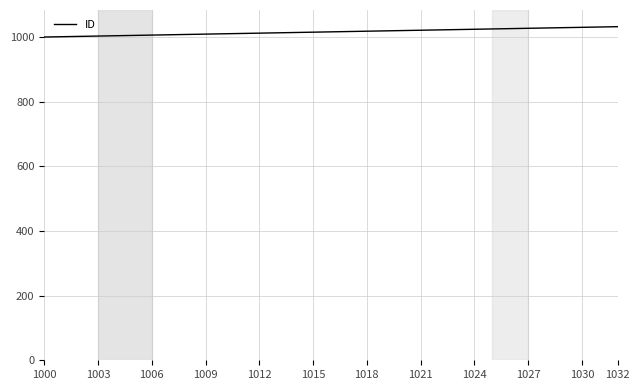

What is the difference between the maximum and minimum values?

32